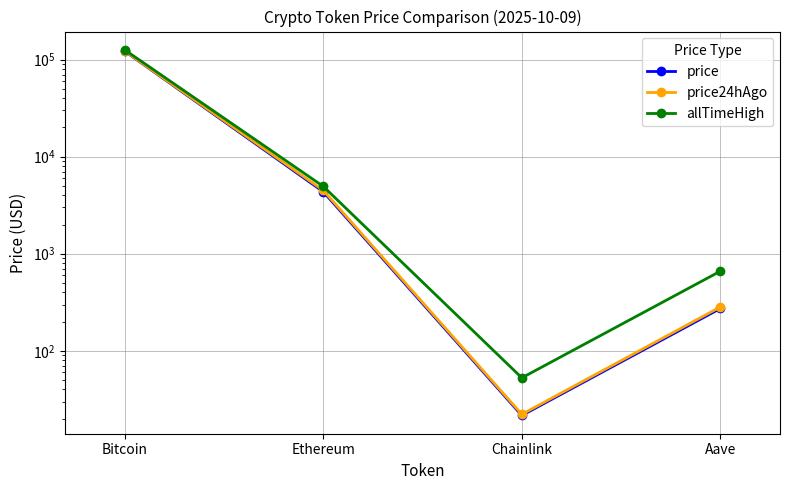

True or false: price and allTimeHigh cross at least once.

False